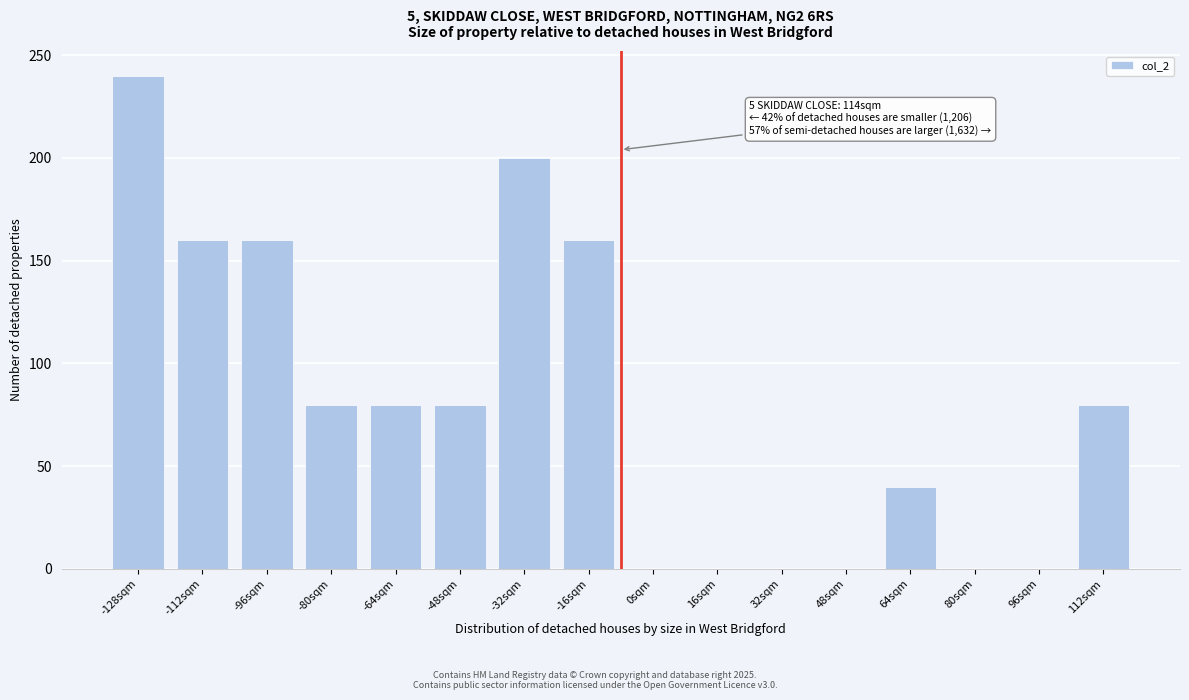

Reading right to left, extract all data points from this chart.

112sqm=80	96sqm=0	80sqm=0	64sqm=40	48sqm=0	32sqm=0	16sqm=0	0sqm=0	-16sqm=160	-32sqm=200	-48sqm=80	-64sqm=80	-80sqm=80	-96sqm=160	-112sqm=160	-128sqm=240